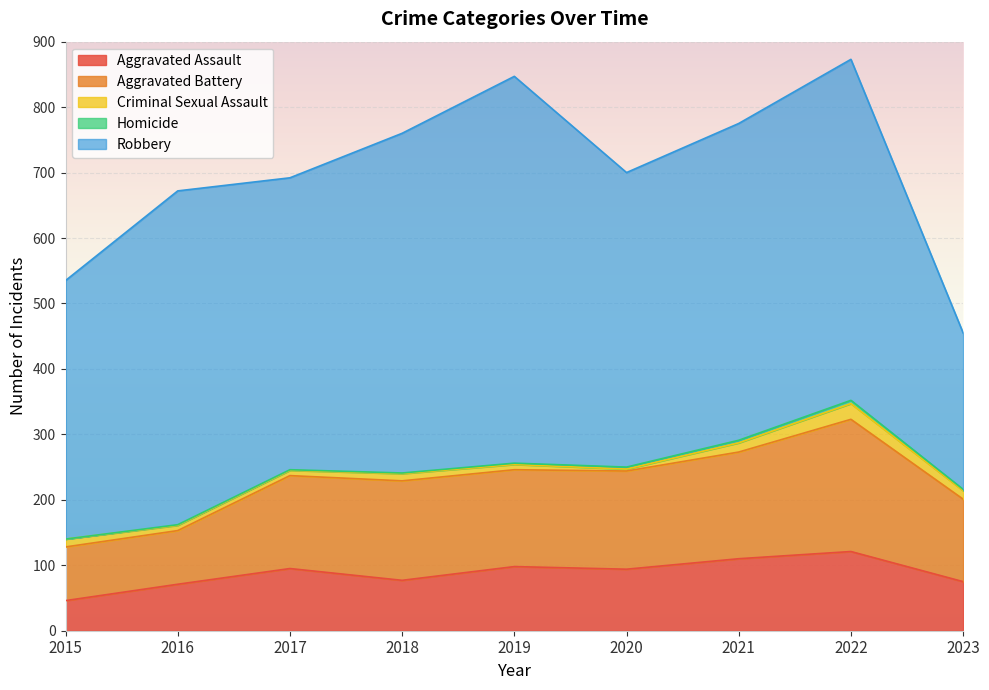

Is the value of Robbery at 2015 greater than the value of Aggravated Battery at 2018?

Yes